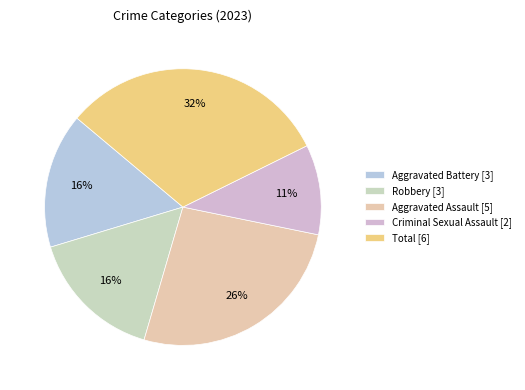

To the nearest percent, what portion does Criminal Sexual Assault represent?

11%